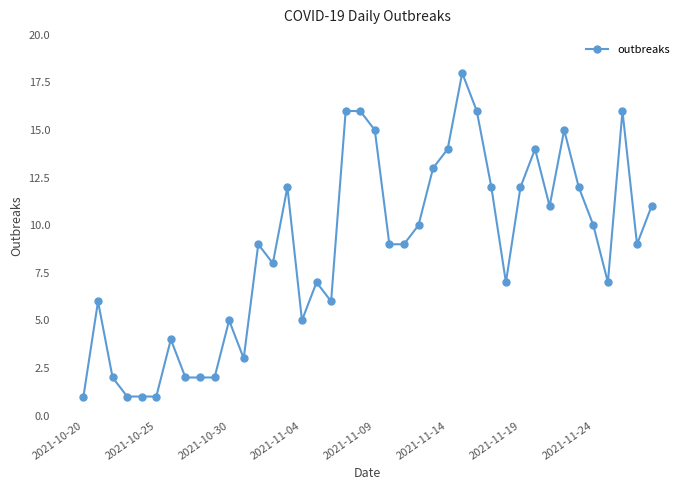

What is the difference between the second highest and second lowest values?

15